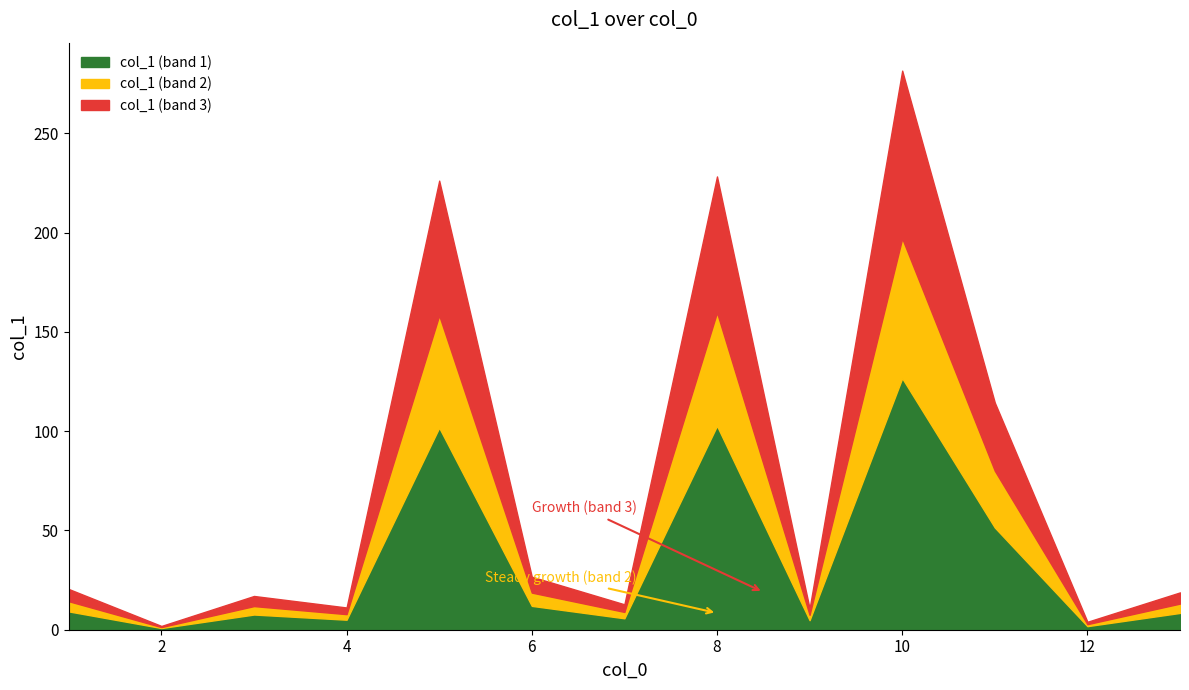

What is the sum of the values at 1 and 6?

18.9